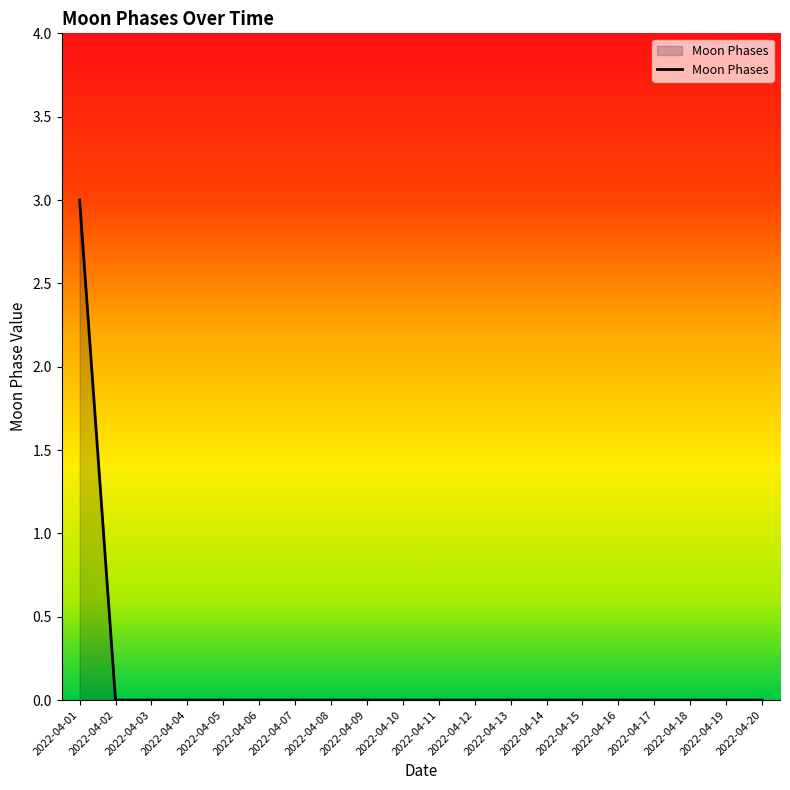

What is the maximum value shown in the chart?

3